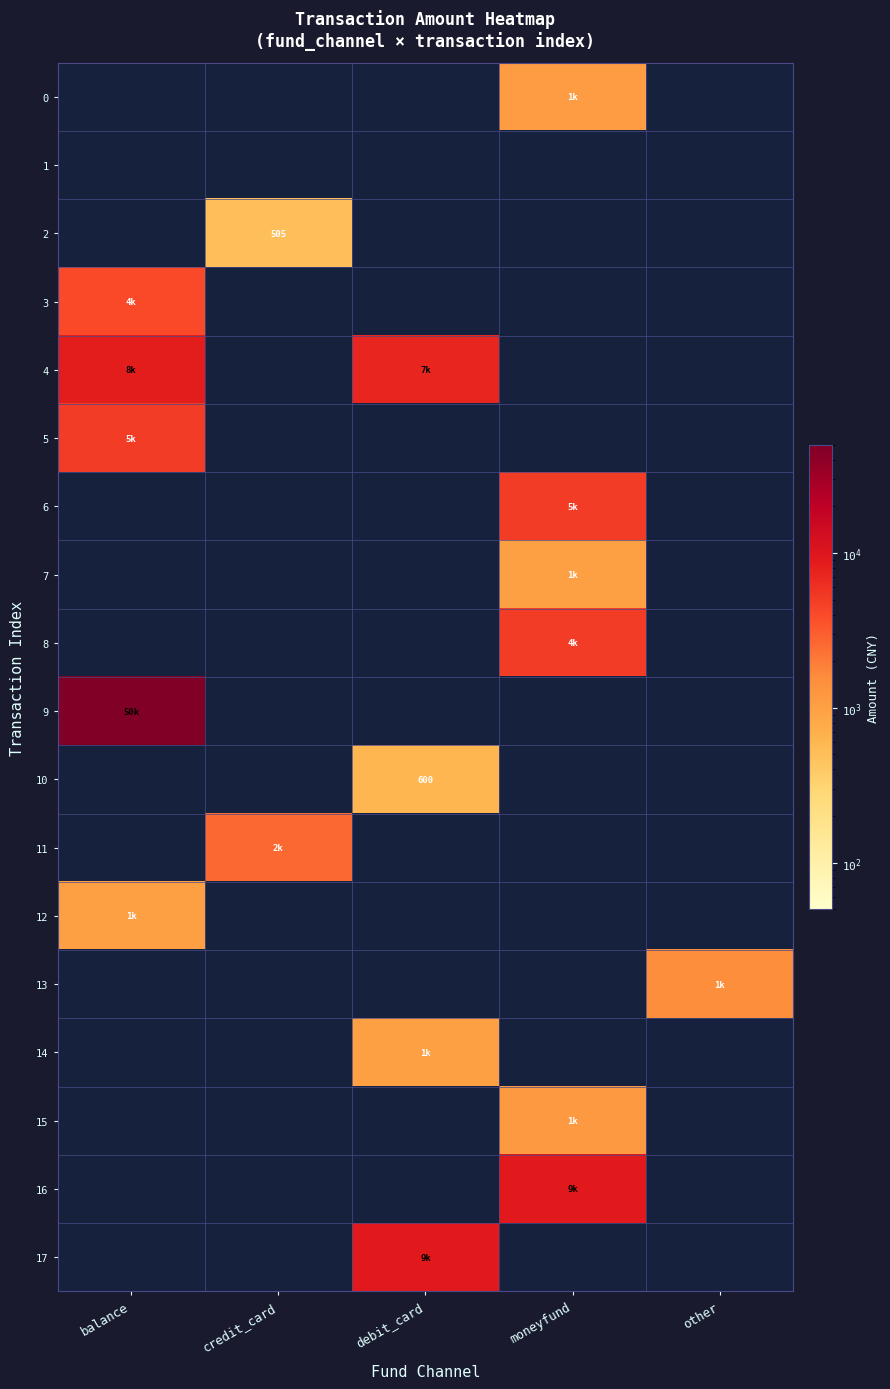

The value of 13 at credit_card is -733. True or false?

False